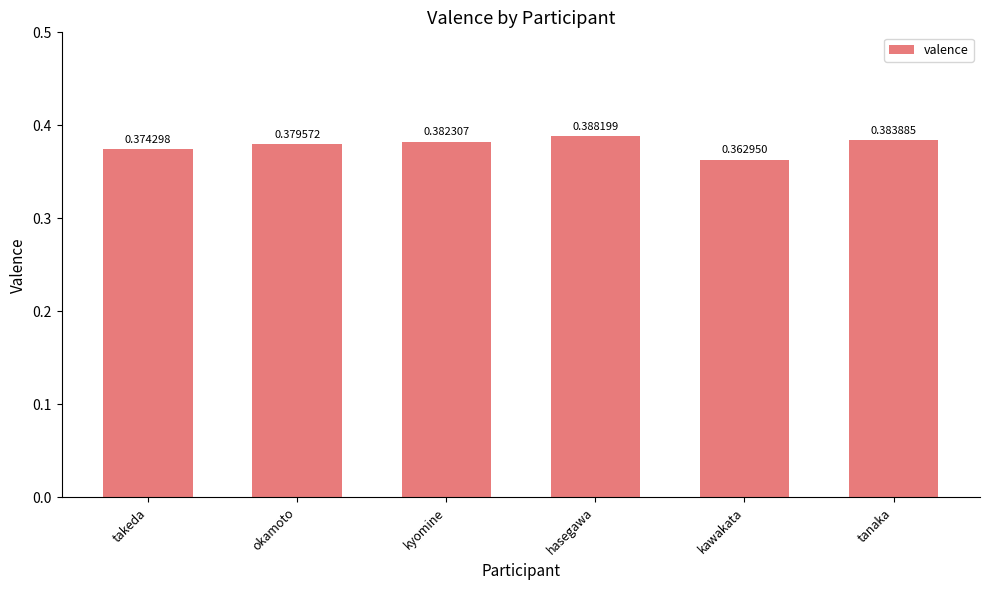

Which has a higher value, tanaka or hasegawa?

hasegawa